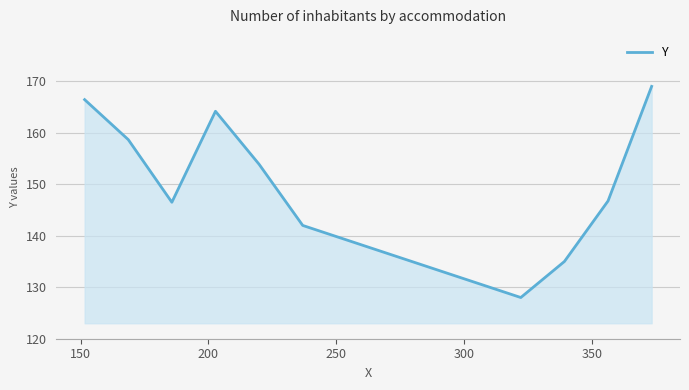

What is the smallest value displayed?

128.0